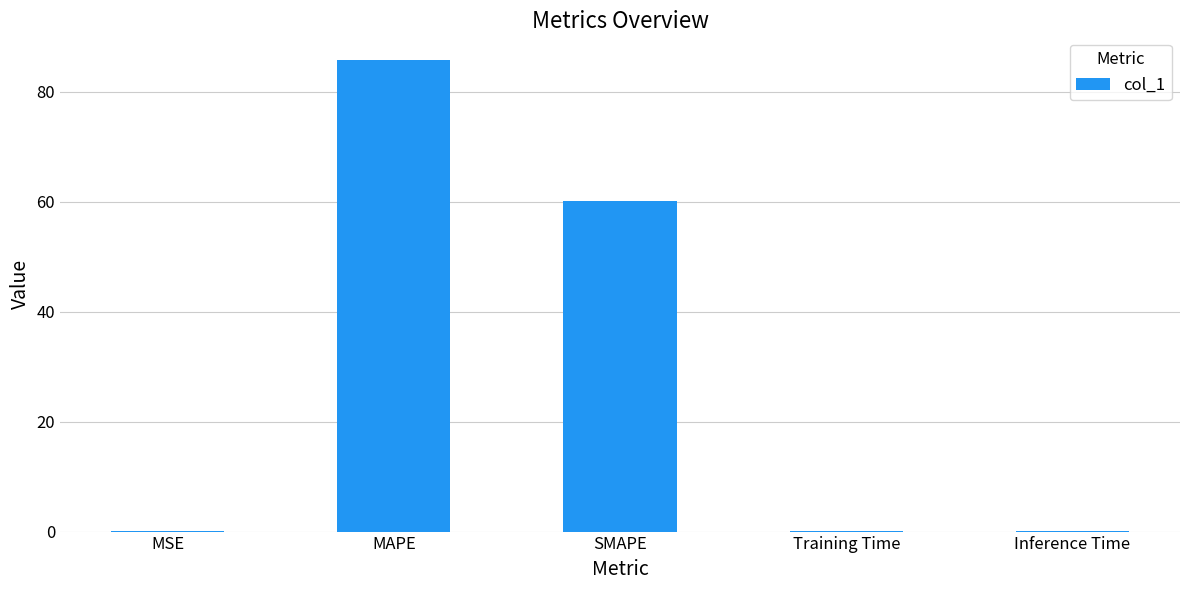

Which category has the highest value across all series?

MAPE